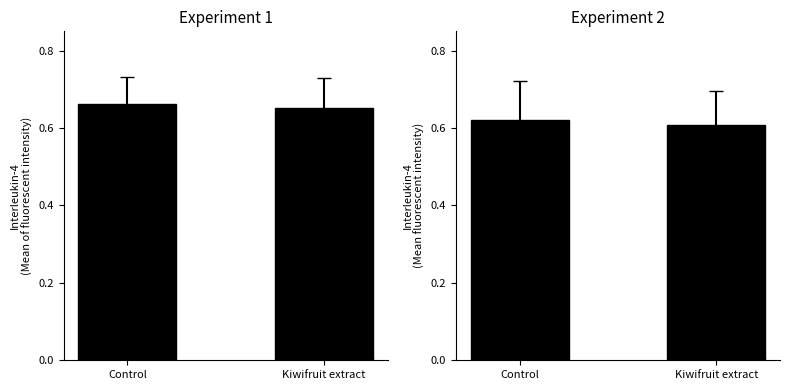

How many bars are there in total?

4